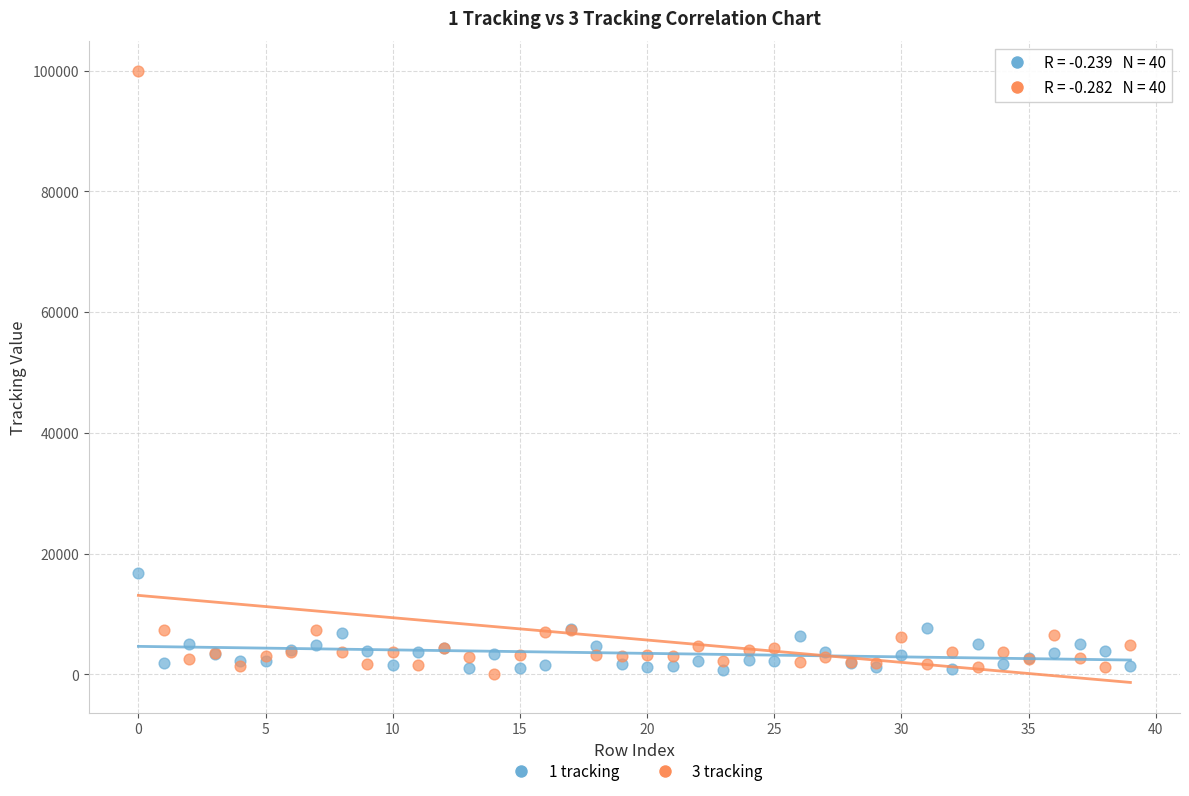

Across all series, what Y value is closest to 49943?

16826